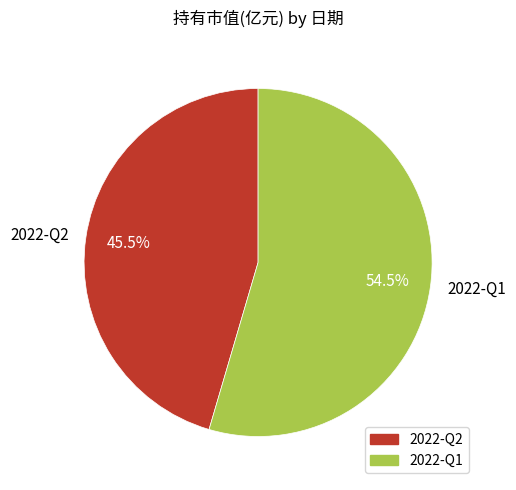

To the nearest percent, what is the difference between the largest and smallest slice percentages?

9%